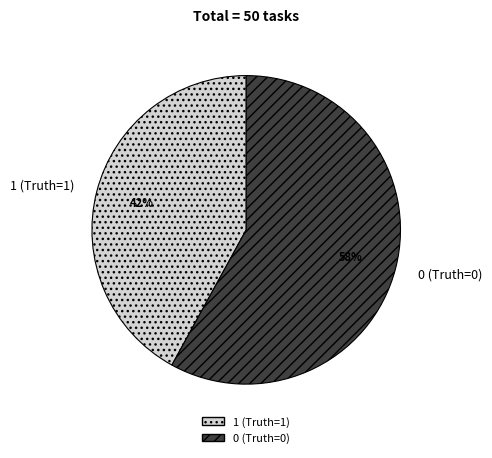

Rank the categories by value from highest to lowest.

0 (Truth=0), 1 (Truth=1)